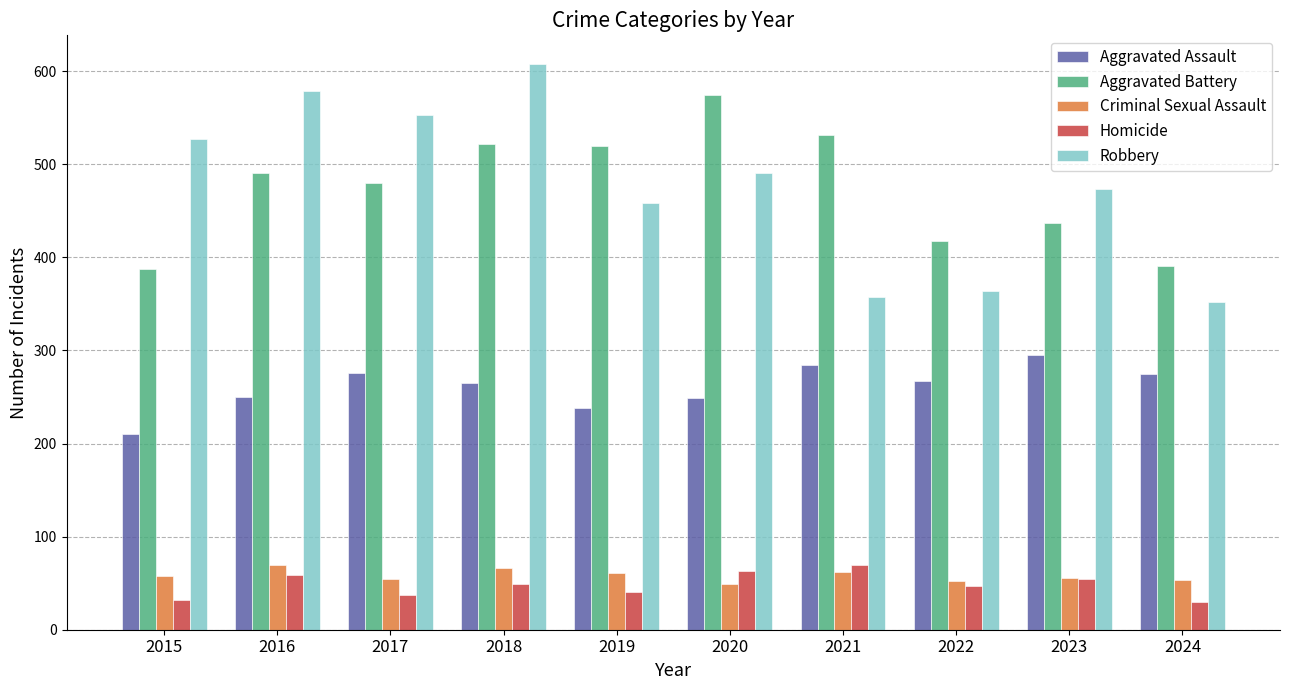

At how many categories does at least one series exceed 253?

10